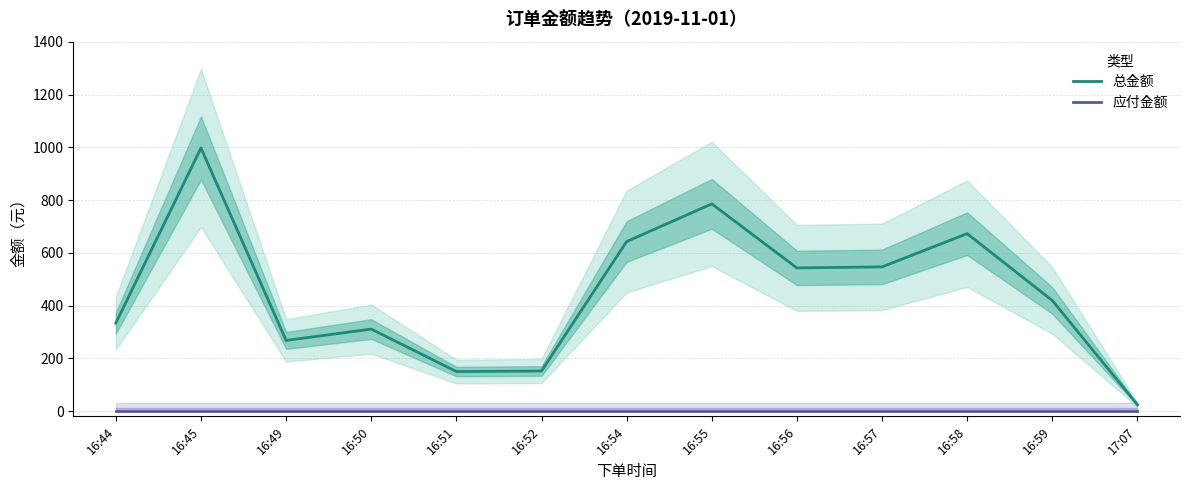

Is it true that 总金额 equals 398.1 at 16:49?

False